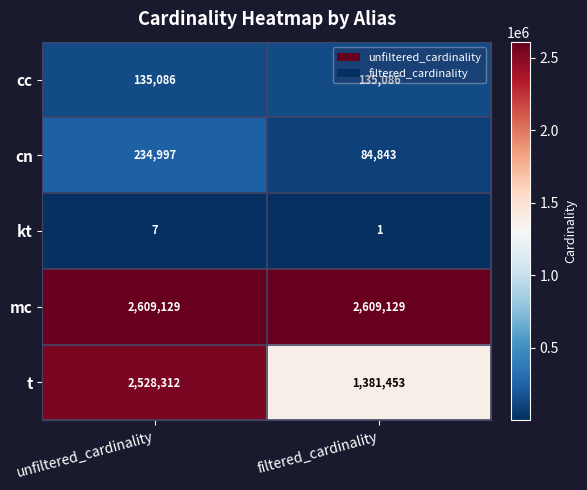

At which category is the sum across all series the highest?

unfiltered_cardinality